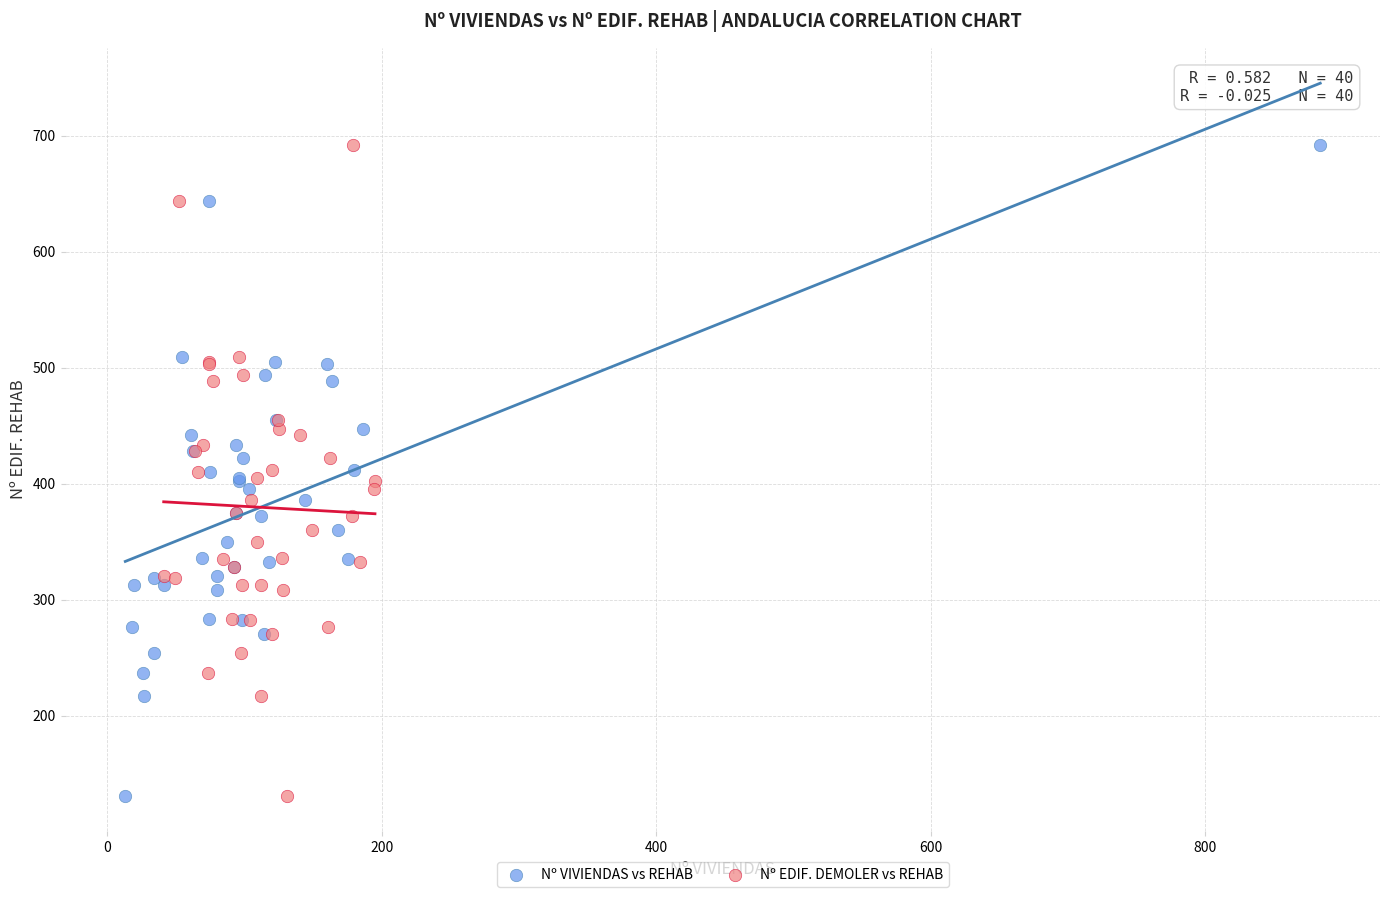

What are all the series names shown in the legend?

Nº VIVIENDAS vs REHAB, Nº EDIF. DEMOLER vs REHAB